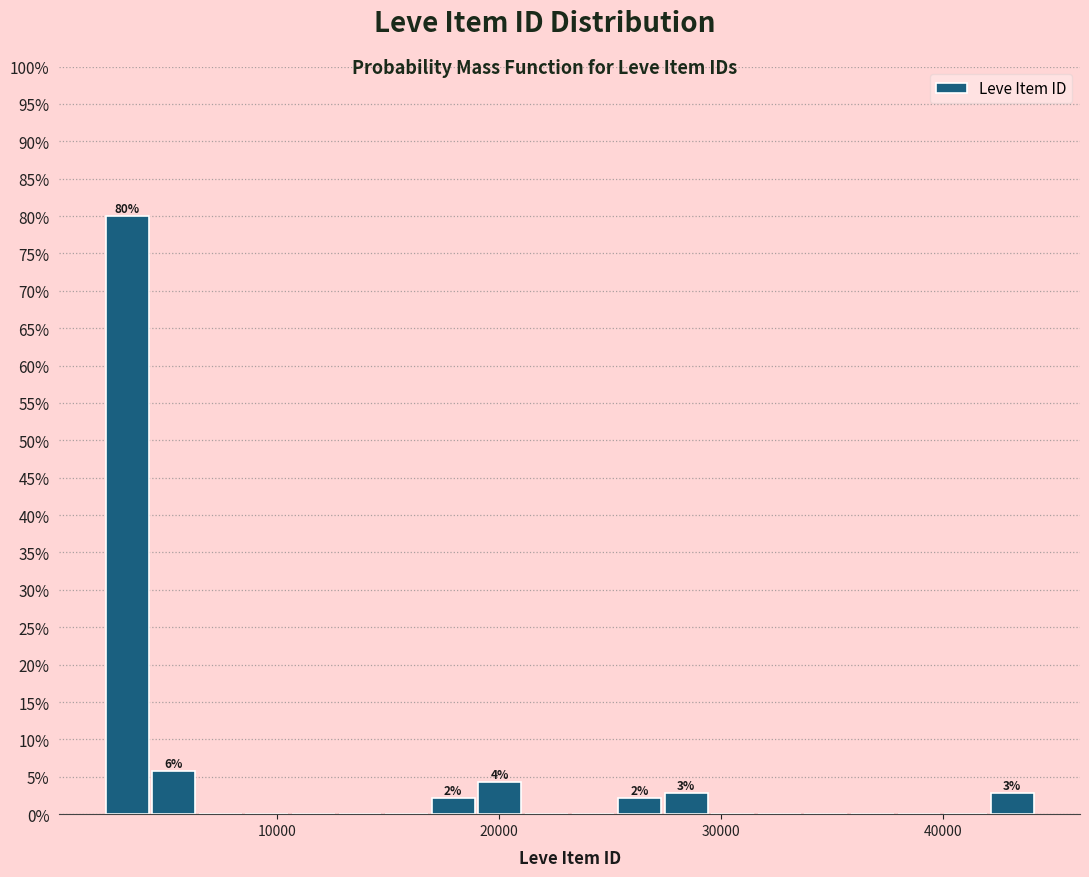

Read against the x-axis, roughly where is the centre of the tallest bar?

3000